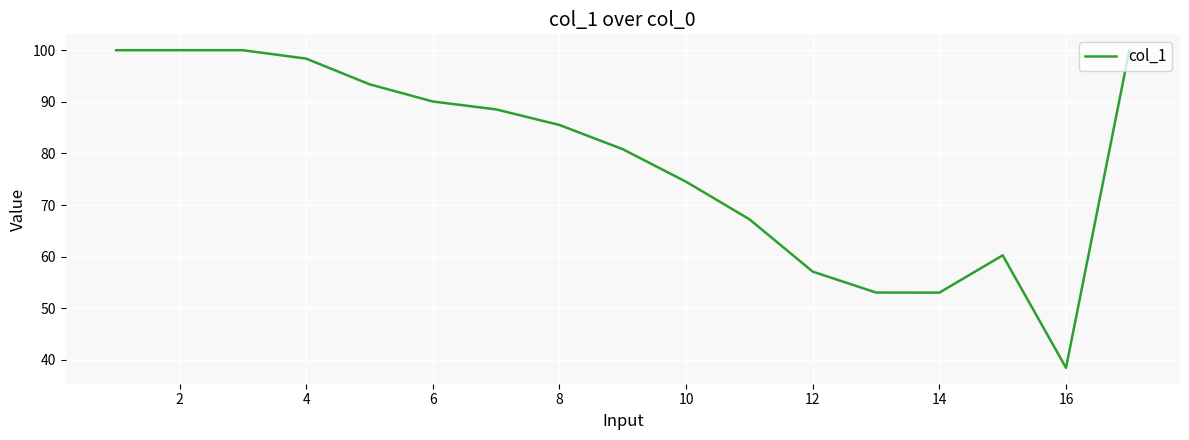

What is the difference between the maximum and minimum values?

61.5